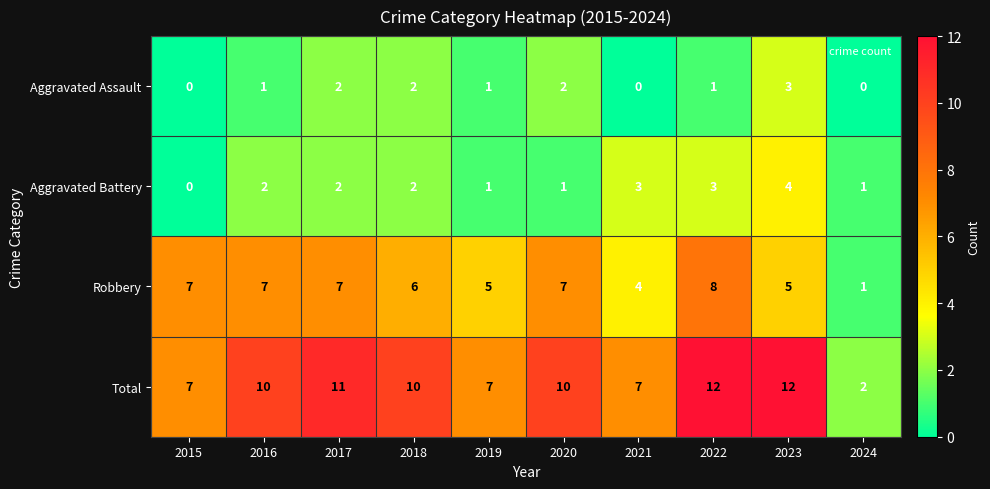

What value does the Total series have at 2019, to the nearest 5?

5